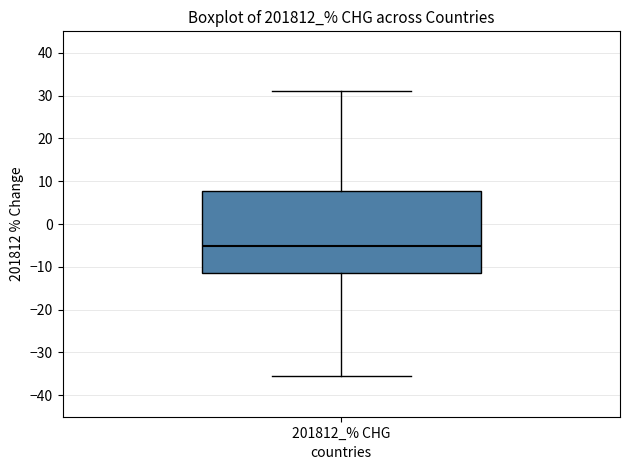

Where does the upper whisker of the box for 201812_% CHG end on the y-axis? The values are not printed on the chart, so give them approximately, as read against the axis.

31